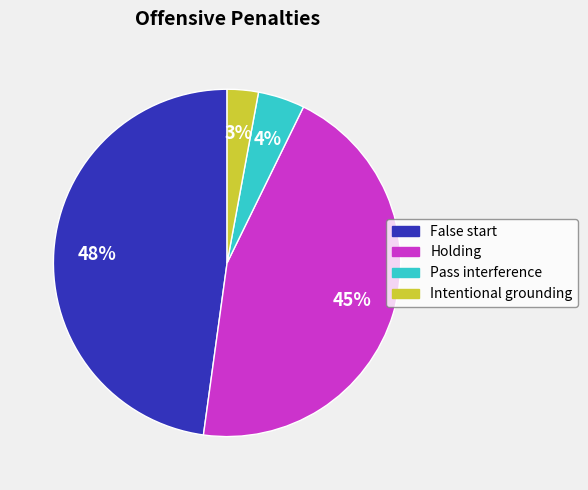

Does Pass interference represent more than half of the total?

No